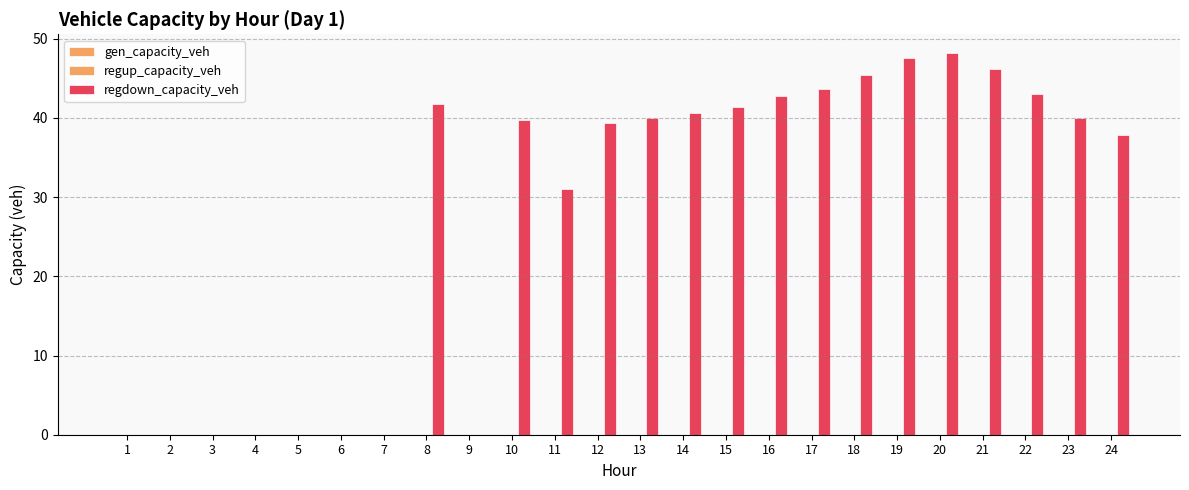

How many data points does each series have?

24